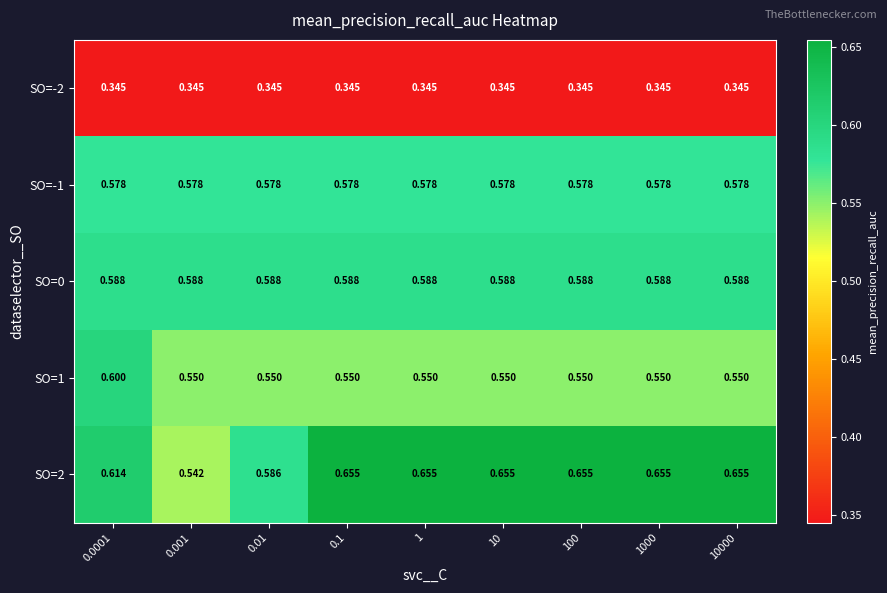

Is the value of SO=2 at 1 greater than the value of SO=-1 at 0.1?

Yes